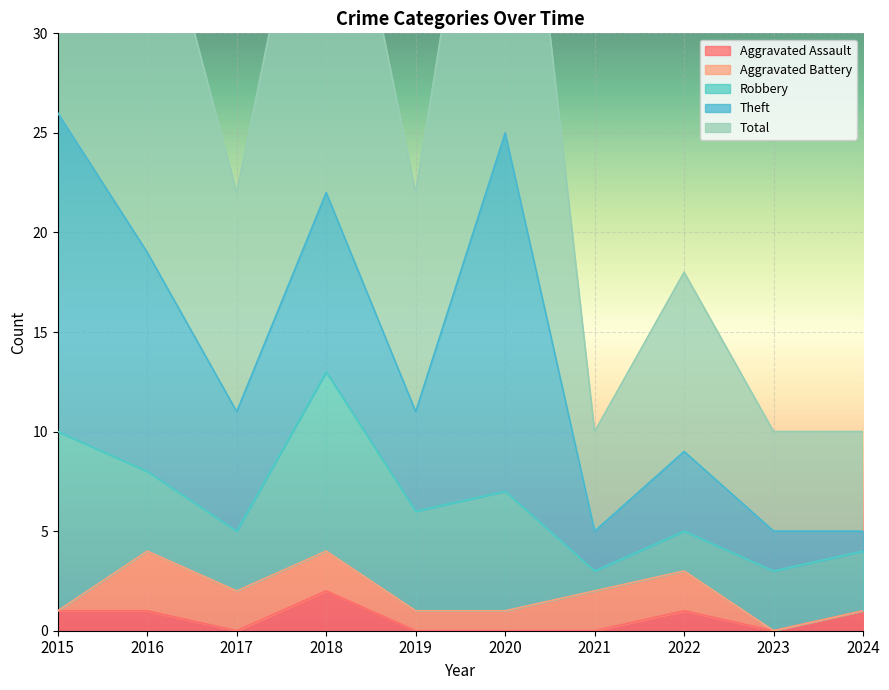

The value of Aggravated Assault at 2015 is 1. True or false?

True